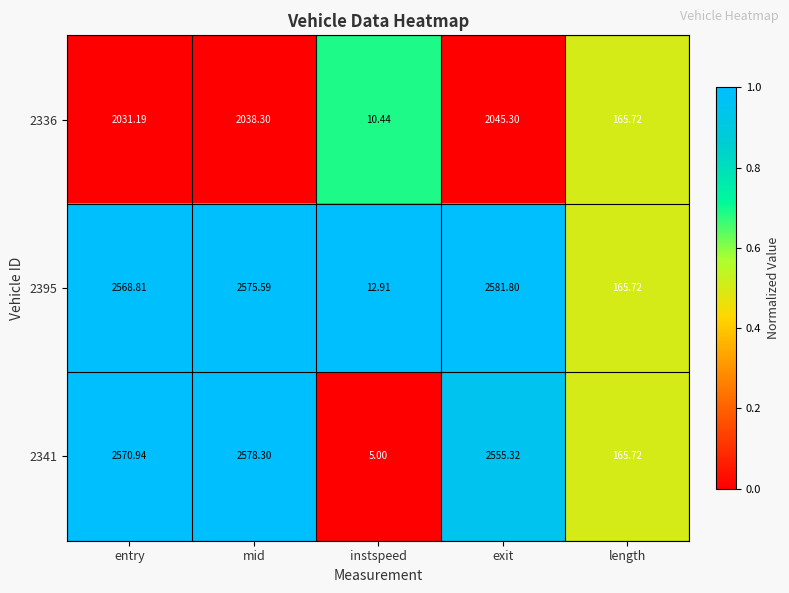

Rank the categories by 2341 value from lowest to highest.

instspeed, length, exit, entry, mid